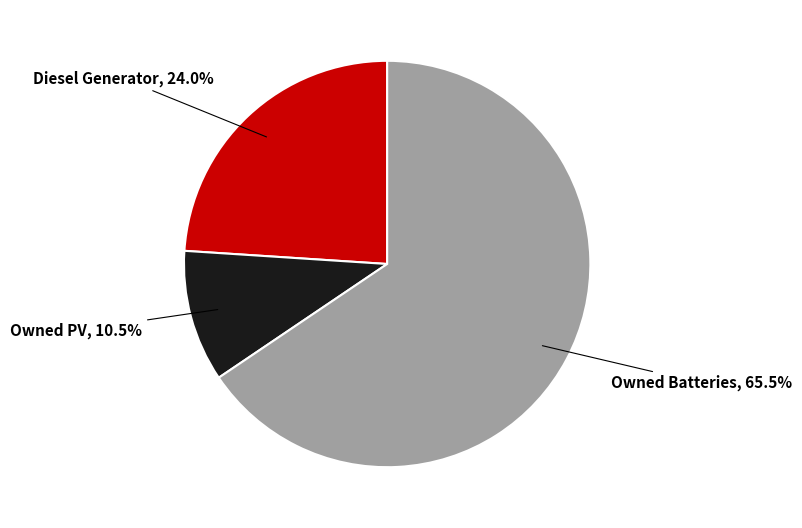

Does any single category account for the majority?

Yes